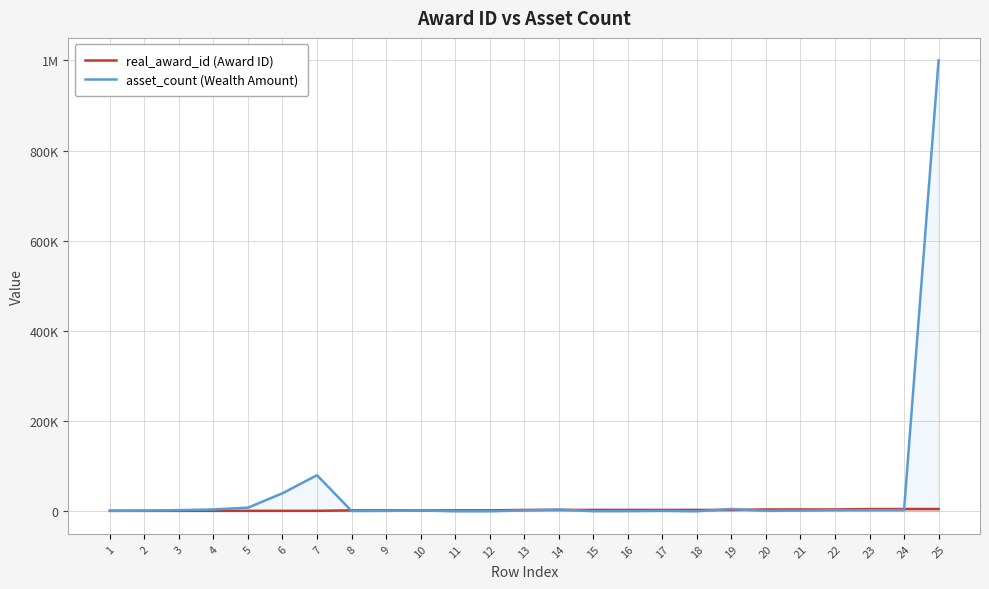

Where do real_award_id (Award ID) and asset_count (Wealth Amount) first cross each other?

1 and 2